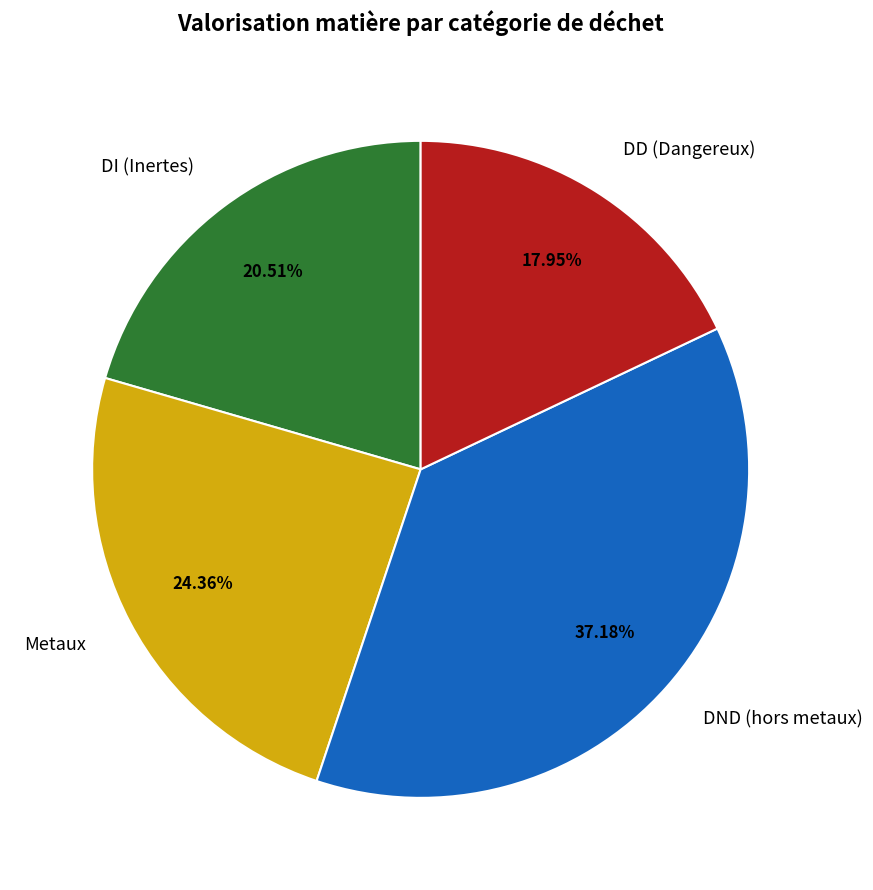

Is there a majority slice in this chart?

No